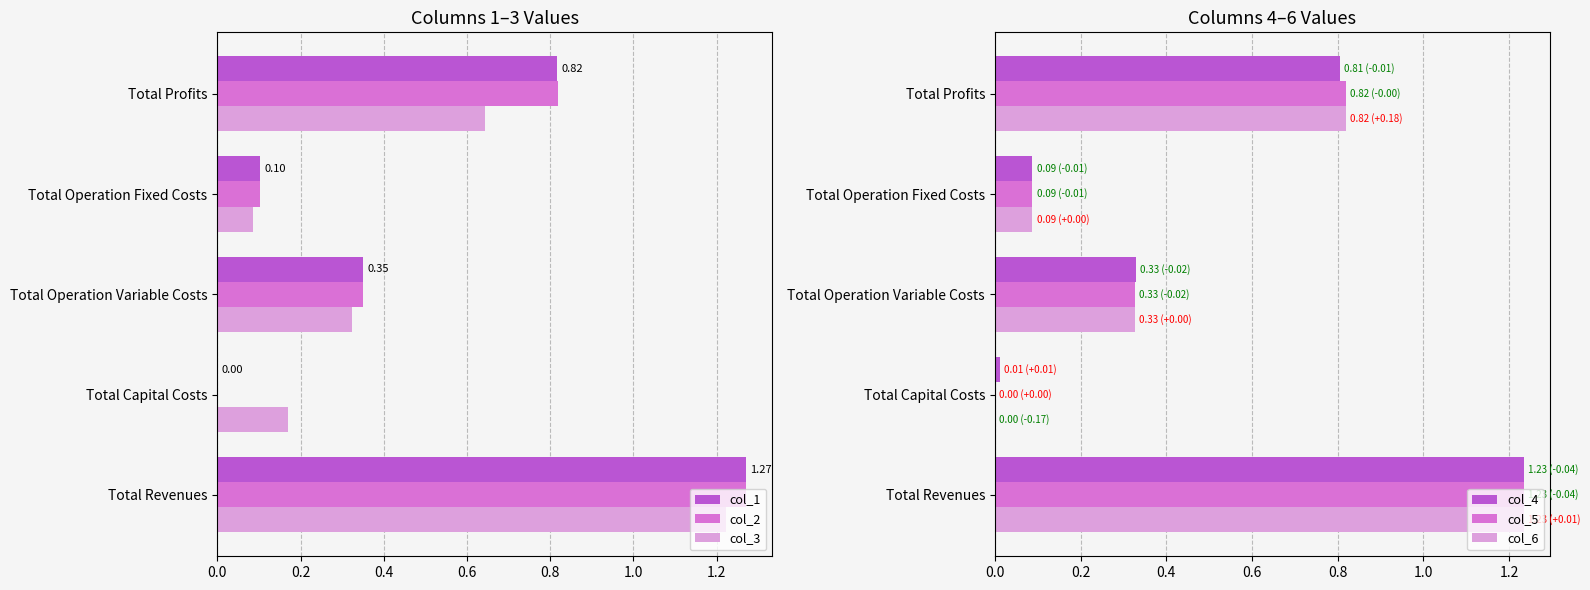

Reading left to right, what are all the values shown in this chart?

col_1: 1.3	0.0	0.4	0.1	0.8
col_2: 1.3	0.0	0.4	0.1	0.8
col_3: 1.2	0.2	0.3	0.1	0.6
col_4: 1.2	0.0	0.3	0.1	0.8
col_5: 1.2	0.0	0.3	0.1	0.8
col_6: 1.2	0.0	0.3	0.1	0.8